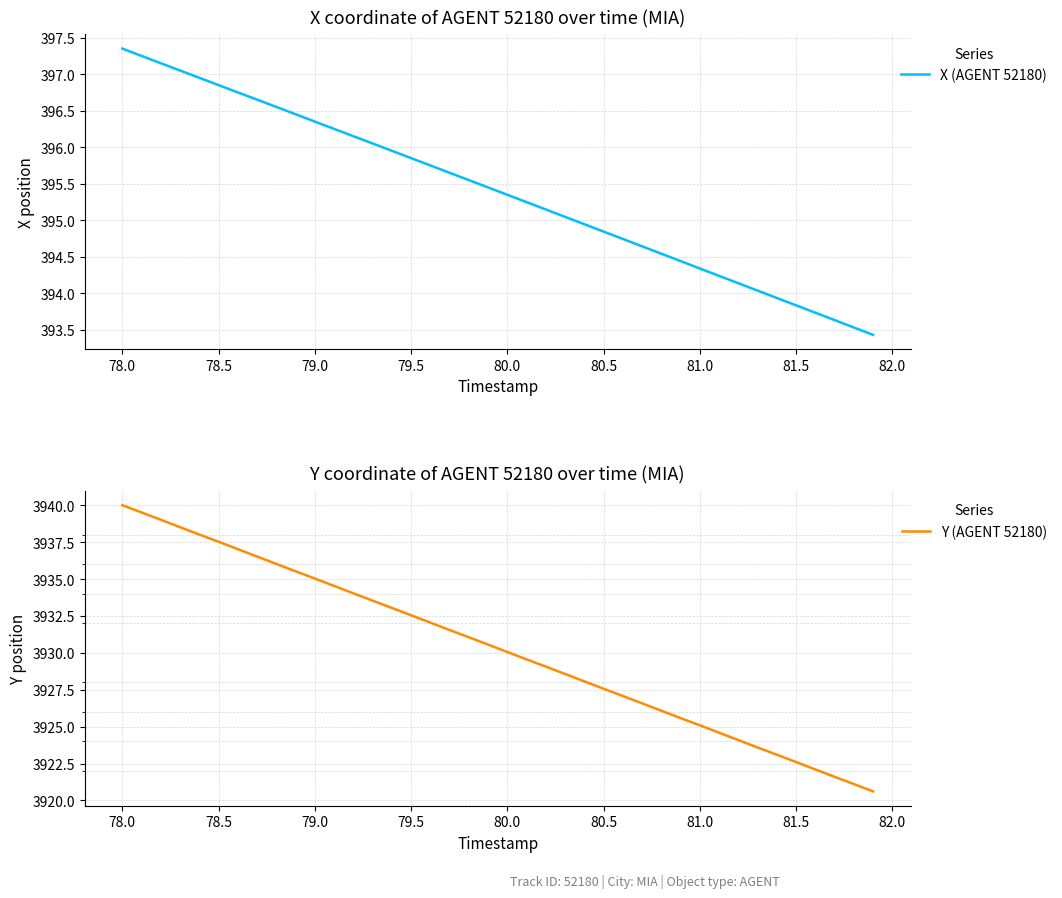

What is the average value of the Y (AGENT 52180) series?

3930.3